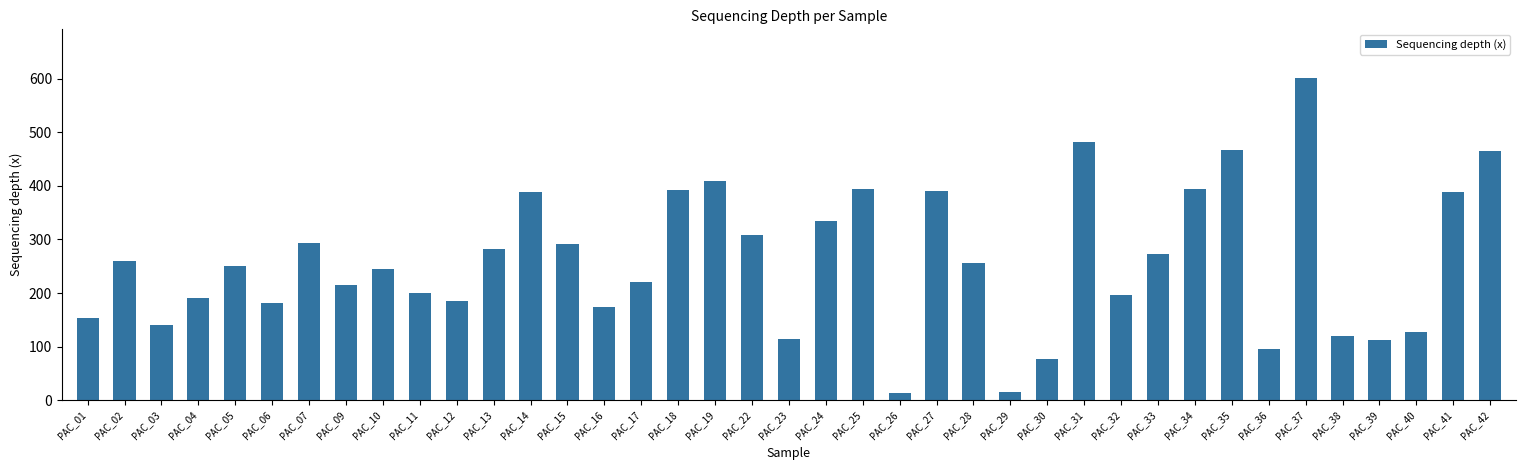

Which label corresponds to the largest value in the chart?

PAC_37